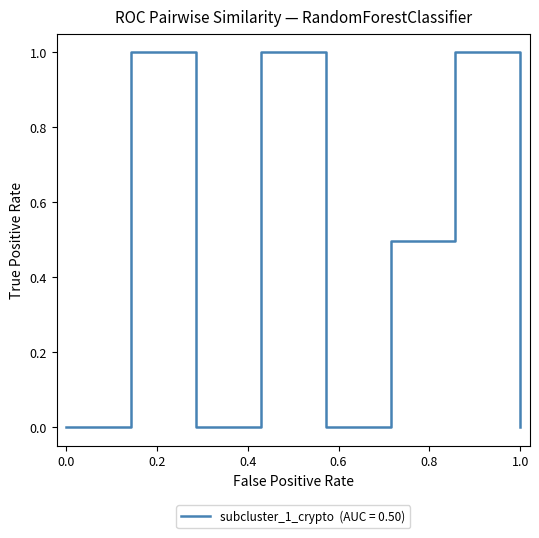

What is the greatest value displayed?

1.0